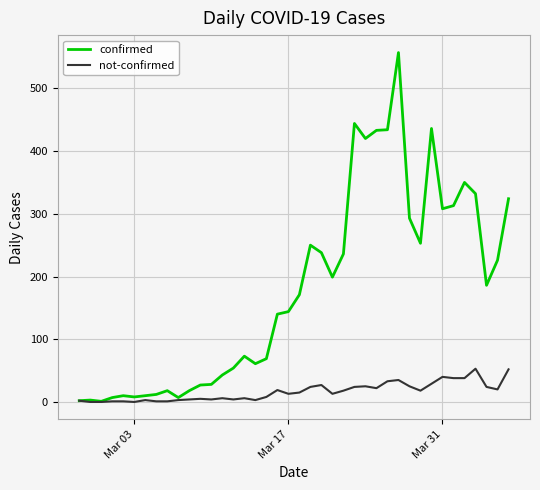

Which series has the largest total across all categories?

confirmed